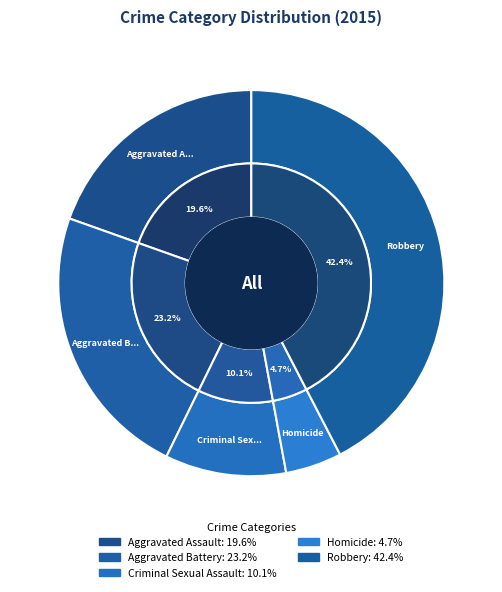

What is the largest slice in the pie chart?

Robbery